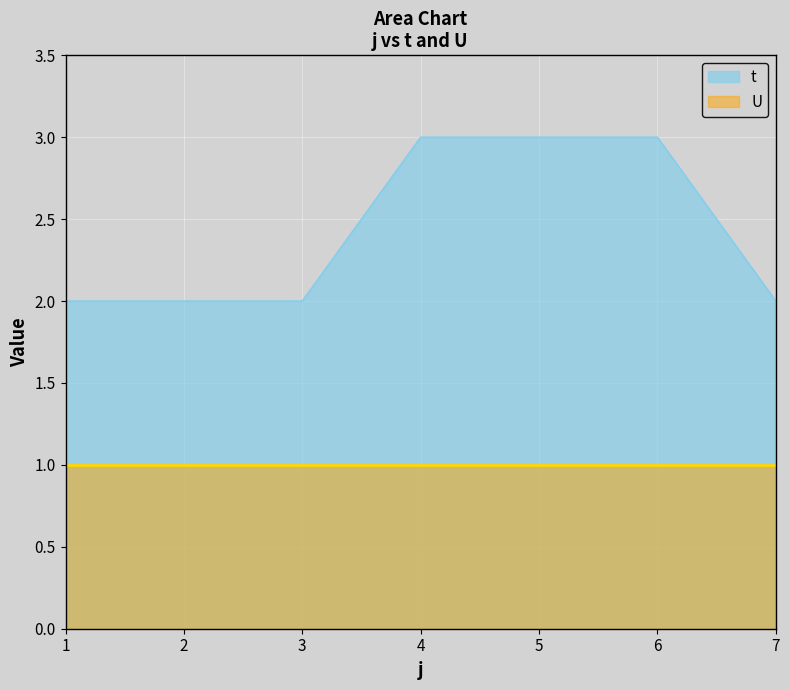

Reading left to right, what are all the values shown in this chart?

2	2	2	3	3	3	2